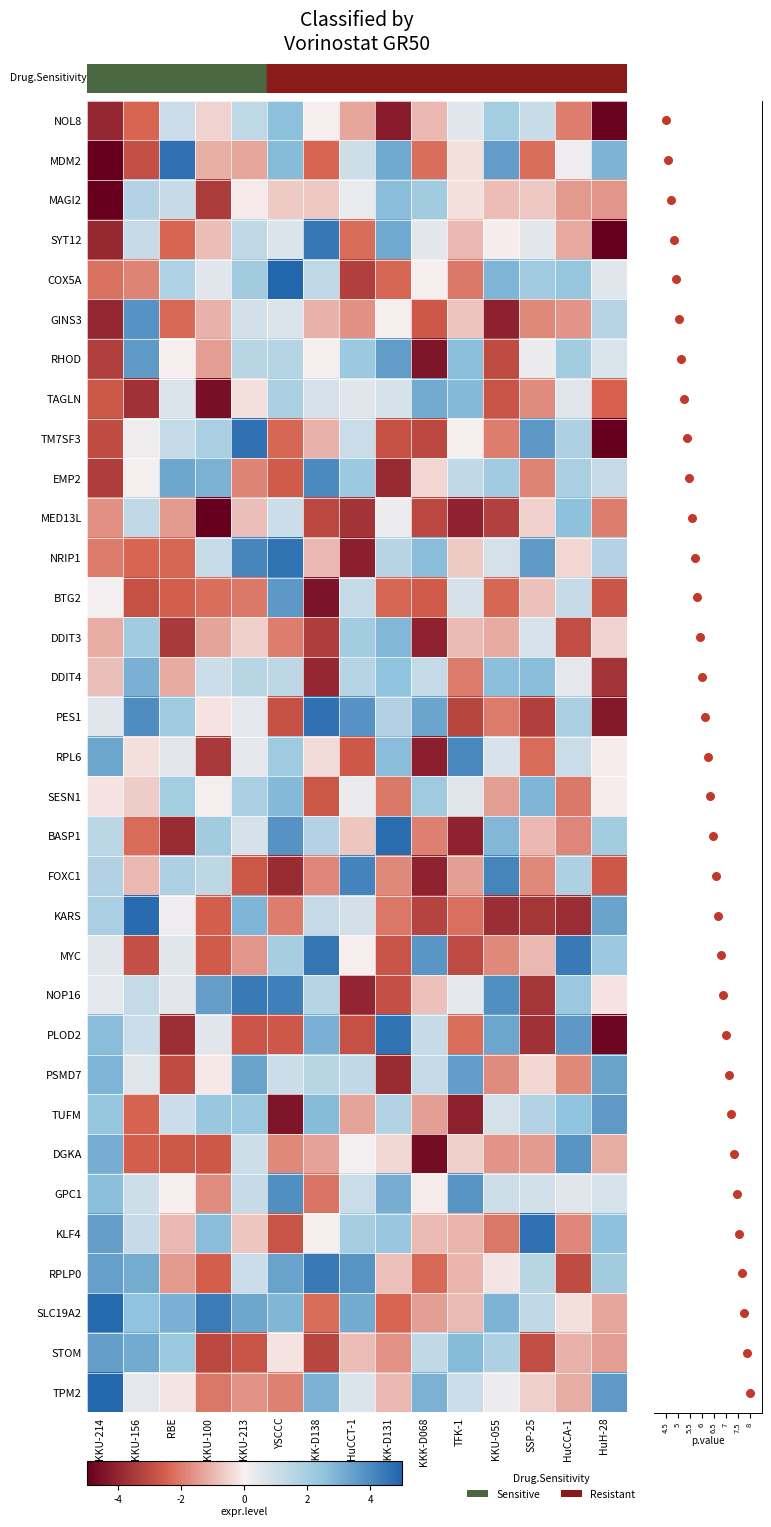

What is the change in value from KKU-100 to KKK-D138?

+3